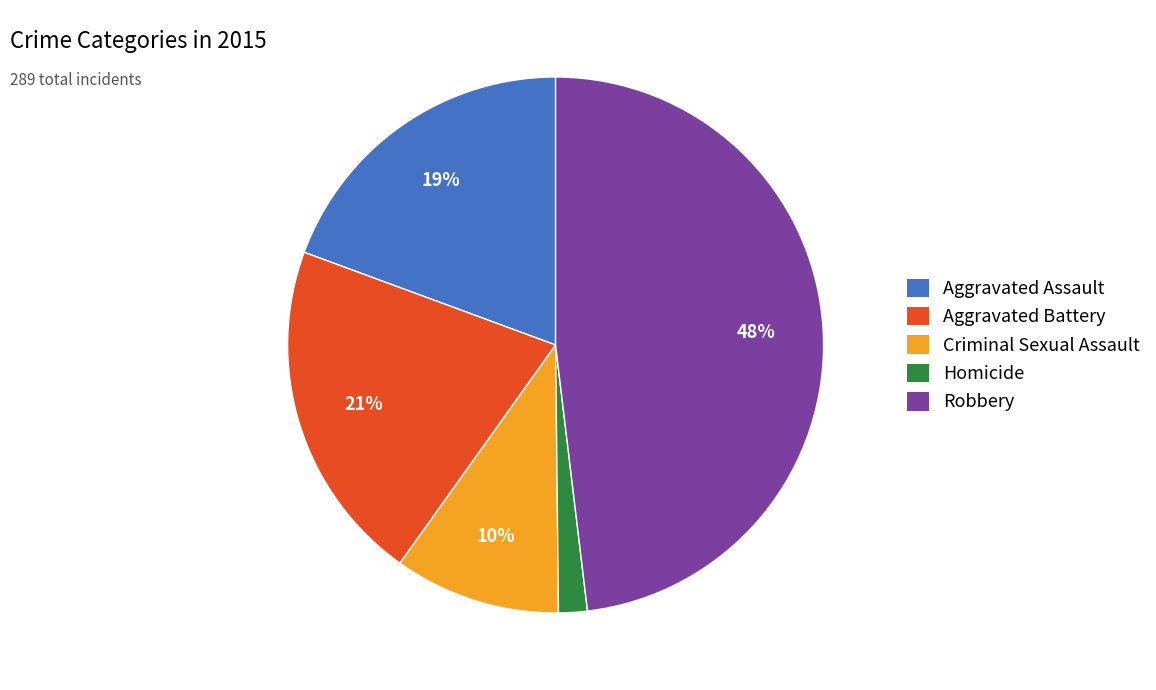

Is it true that Aggravated Battery is 15% of the pie?

False